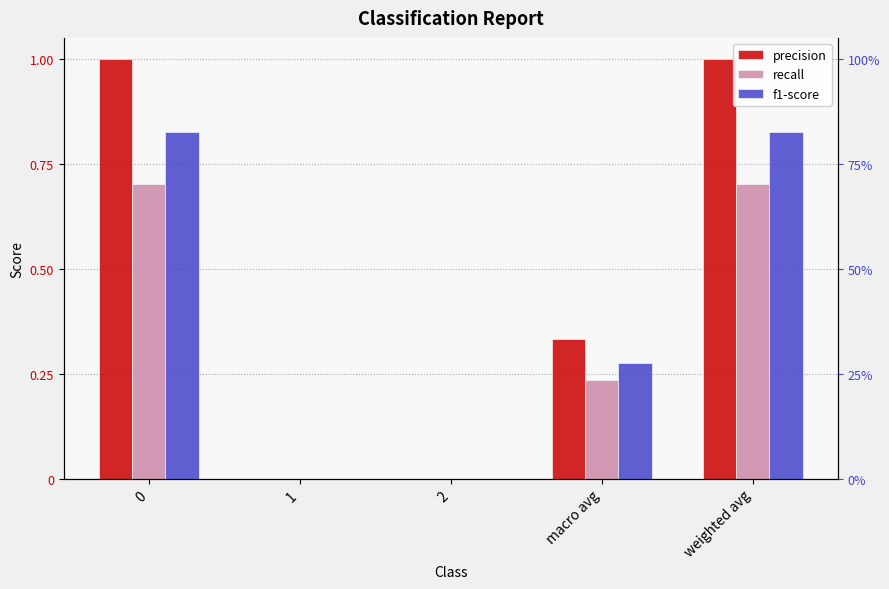

The precision series shows -0.5 at 1. True or false?

False